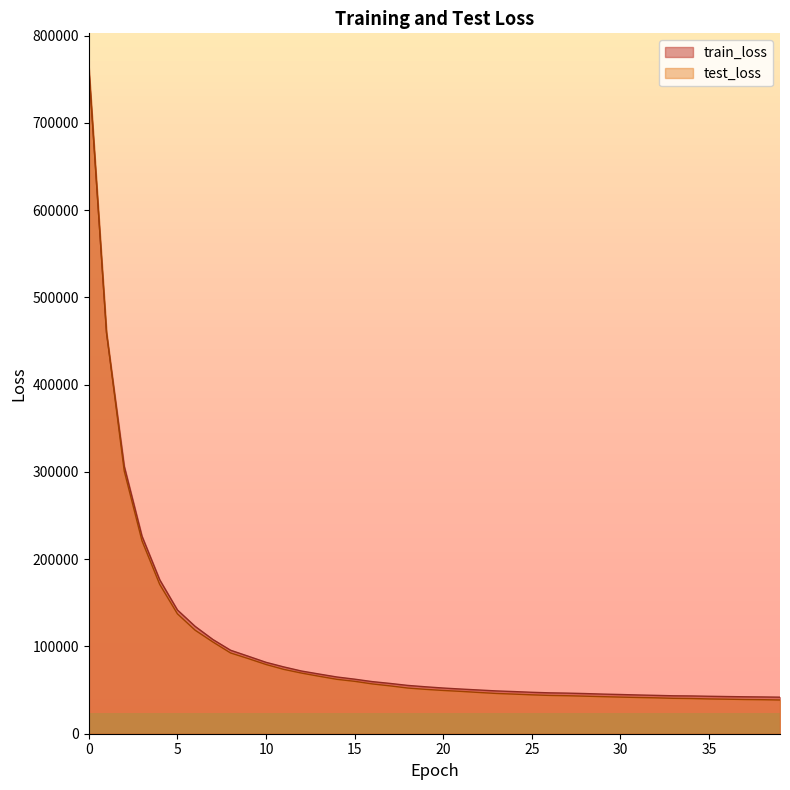

Reading left to right, list all the values displayed in this chart.

train_loss: 0=764388.9	1=459318.7	2=306531.9	3=226473.1	4=176470.1	5=141828.8	6=123022.3	7=108002.8	8=95666.1	9=88797.5	10=81826.8	11=76562.9	12=71854.7	13=68380.7	14=65006.0	15=62518.9	16=59700.5	17=57637.2	18=55359.7	19=53782.9	20=52359.5	21=51193.1	22=50118.1	23=49049.0	24=48304.6	25=47477.3	26=46844.3	27=46514.7	28=46026.9	29=45405.0	30=44940.5	31=44391.3	32=43950.0	33=43466.7	34=43280.8	35=42925.0	36=42611.9	37=42329.5	38=42130.1	39=41875.1
test_loss: 0=763419.4	1=460204.8	2=301074.3	3=221141.9	4=171197.1	5=137395.4	6=118637.0	7=105144.1	8=92557.3	9=86105.3	10=79332.8	11=73754.2	12=69510.4	13=65831.4	14=62350.5	15=60051.4	16=57072.4	17=54845.5	18=52357.4	19=50856.9	20=49582.8	21=48522.9	22=47293.8	23=46144.4	24=45404.1	25=44575.4	26=43889.6	27=43551.2	28=43030.4	29=42486.2	30=41979.5	31=41515.8	32=41131.6	33=40581.8	34=40345.7	35=39865.2	36=39589.4	37=39229.2	38=39022.6	39=38663.9